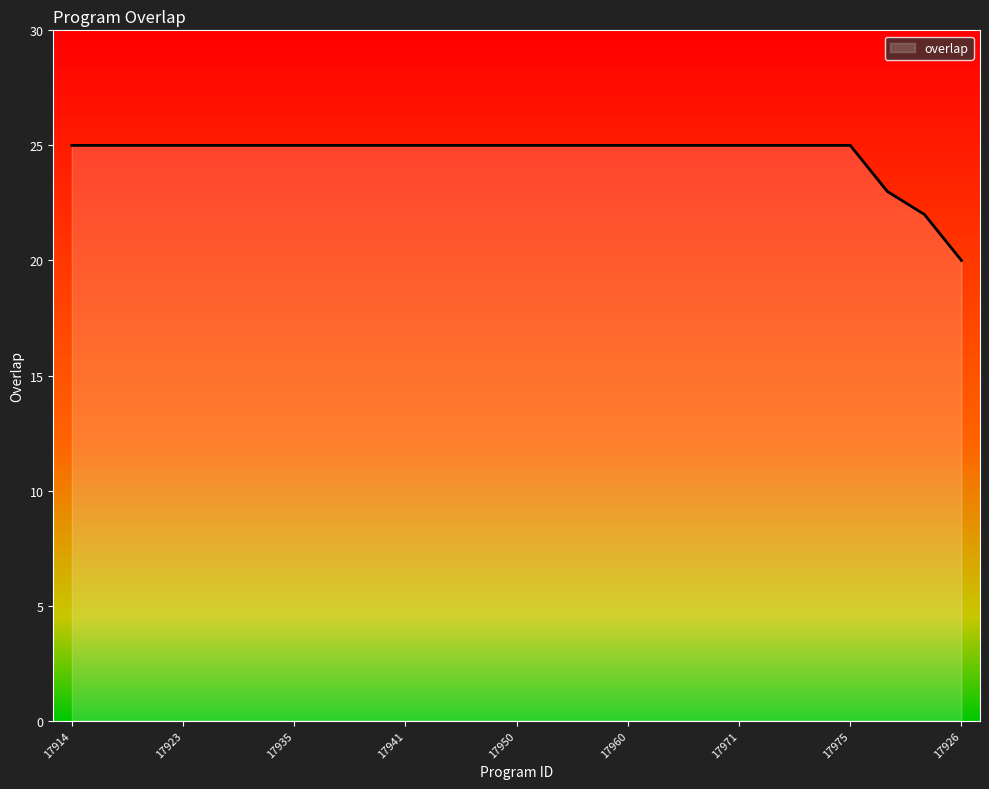

What is the maximum value shown in the chart?

25